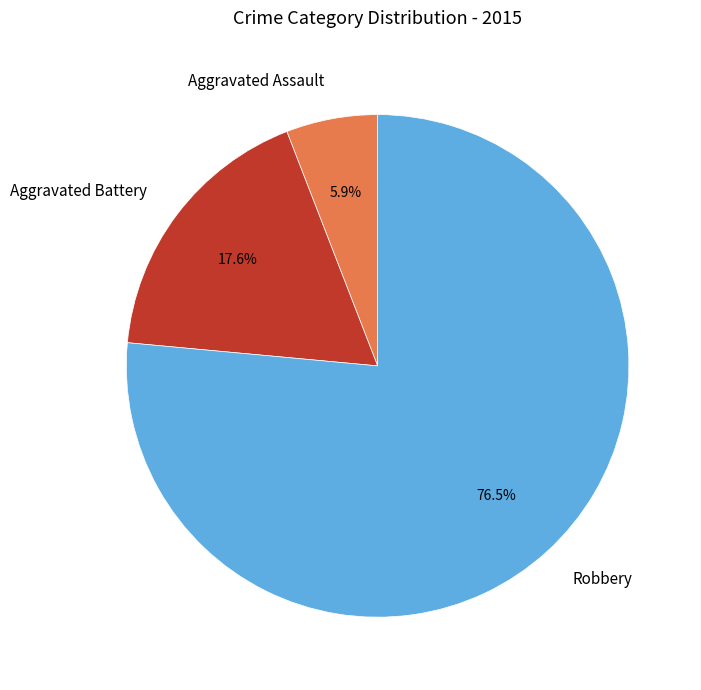

To the nearest percent, what is the difference between the Robbery and Aggravated Battery slice percentages?

59%